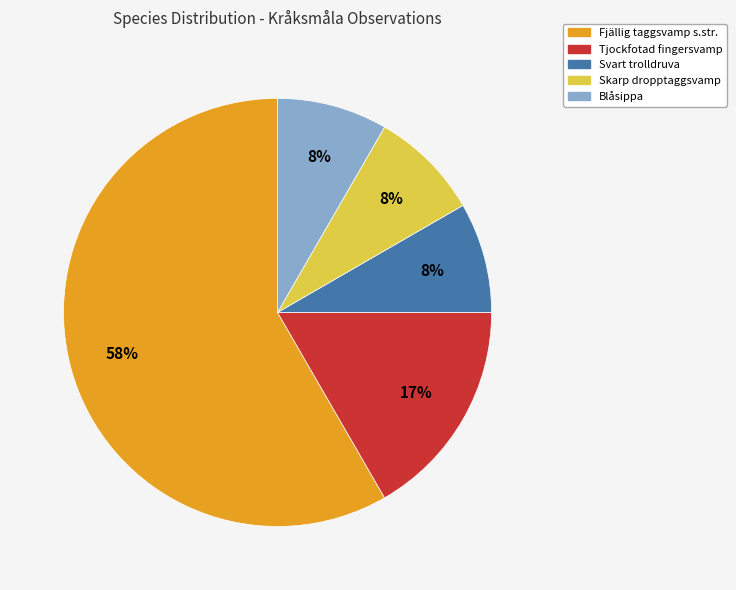

Which slice is the largest?

Fjällig taggsvamp s.str.